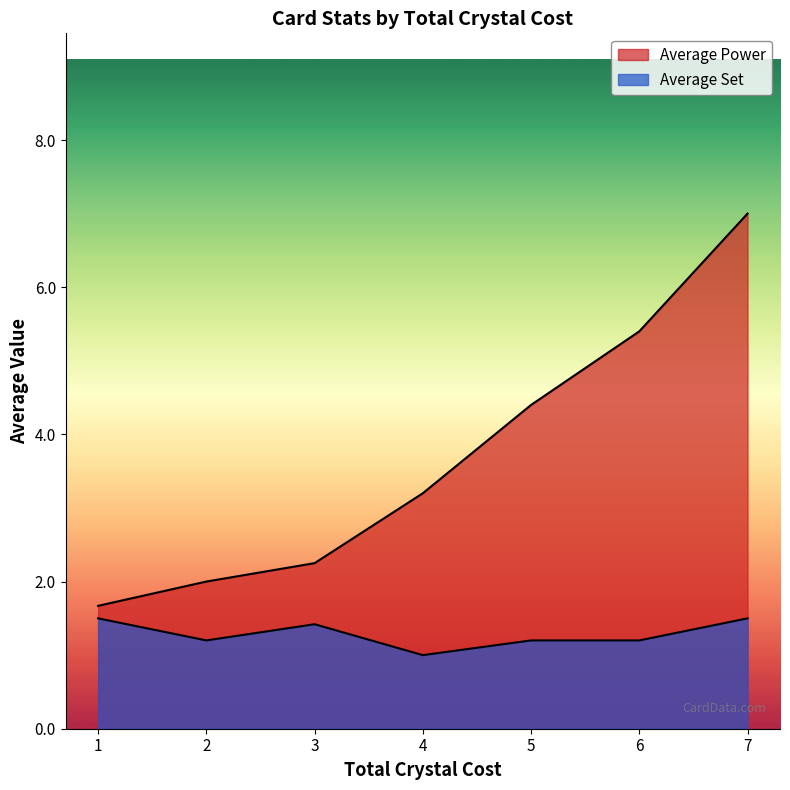

How many values in the Average Power series are below 4?

4